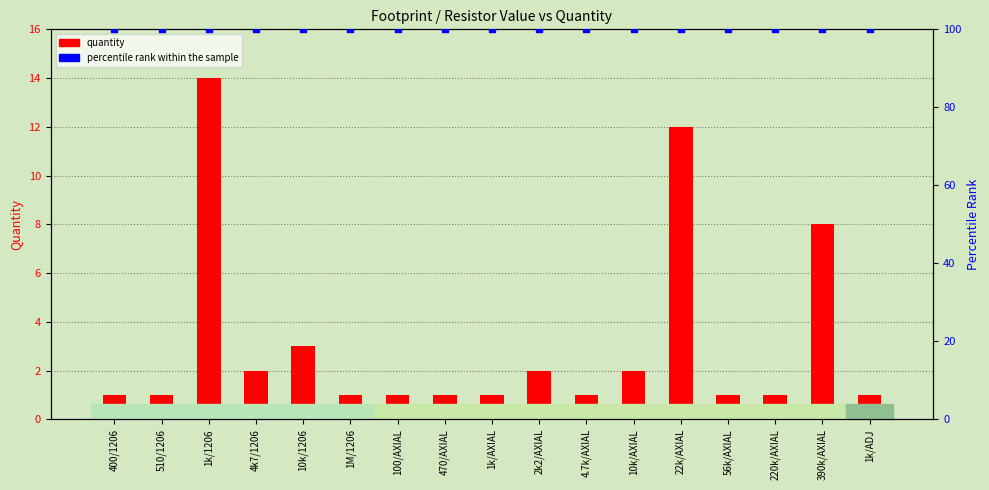

Is the value of quantity at 470/AXIAL greater than the value of percentile rank within the sample at 1k/1206?

No